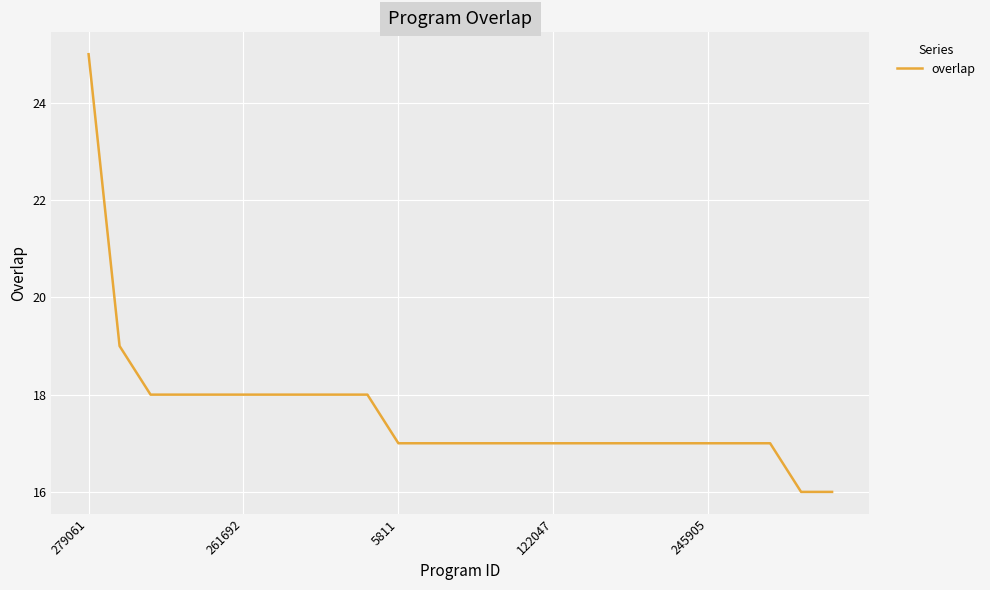

What is the difference between the maximum and minimum values?

9